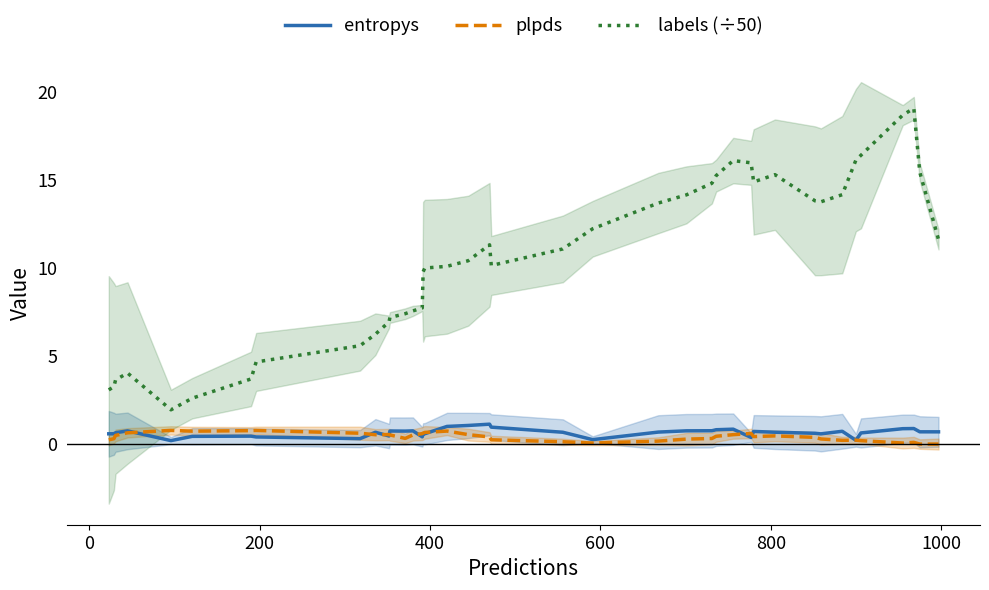

True or false: labels (÷50) and entropys intersect in this chart.

False